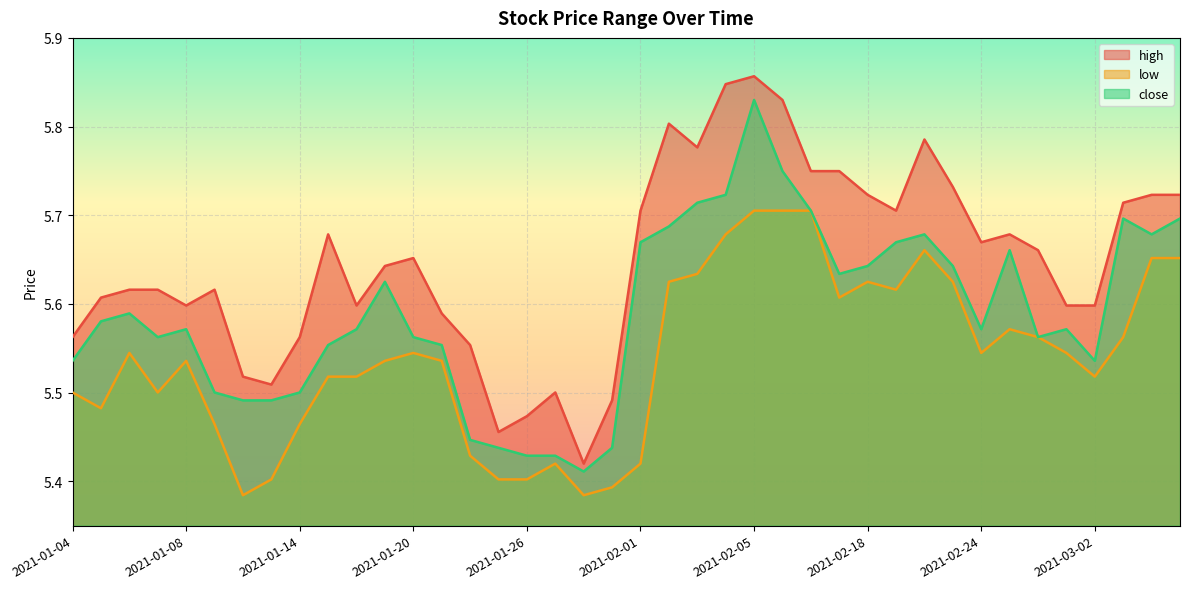

Reading right to left, list all the values displayed in this chart.

high: 5.7	5.7	5.7	5.6	5.6	5.7	5.7	5.7	5.7	5.8	5.7	5.7	5.7	5.7	5.8	5.9	5.8	5.8	5.8	5.7	5.5	5.4	5.5	5.5	5.5	5.6	5.6	5.7	5.6	5.6	5.7	5.6	5.5	5.5	5.6	5.6	5.6	5.6	5.6	5.6
low: 5.7	5.7	5.6	5.5	5.5	5.6	5.6	5.5	5.6	5.7	5.6	5.6	5.6	5.7	5.7	5.7	5.7	5.6	5.6	5.4	5.4	5.4	5.4	5.4	5.4	5.4	5.5	5.5	5.5	5.5	5.5	5.5	5.4	5.4	5.5	5.5	5.5	5.5	5.5	5.5
close: 5.7	5.7	5.7	5.5	5.6	5.6	5.7	5.6	5.6	5.7	5.7	5.6	5.6	5.7	5.7	5.8	5.7	5.7	5.7	5.7	5.4	5.4	5.4	5.4	5.4	5.4	5.6	5.6	5.6	5.6	5.6	5.5	5.5	5.5	5.5	5.6	5.6	5.6	5.6	5.5